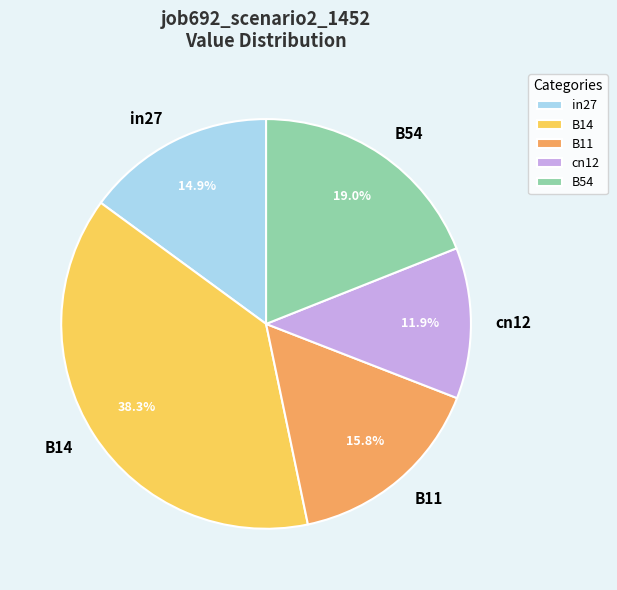

Does any single category account for the majority?

No